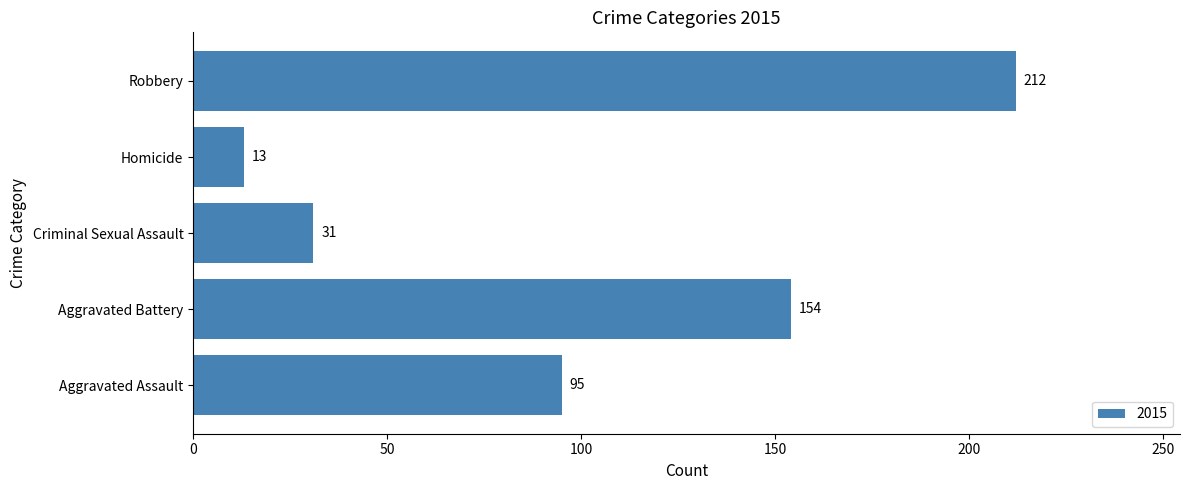

How many bars are there in total?

5